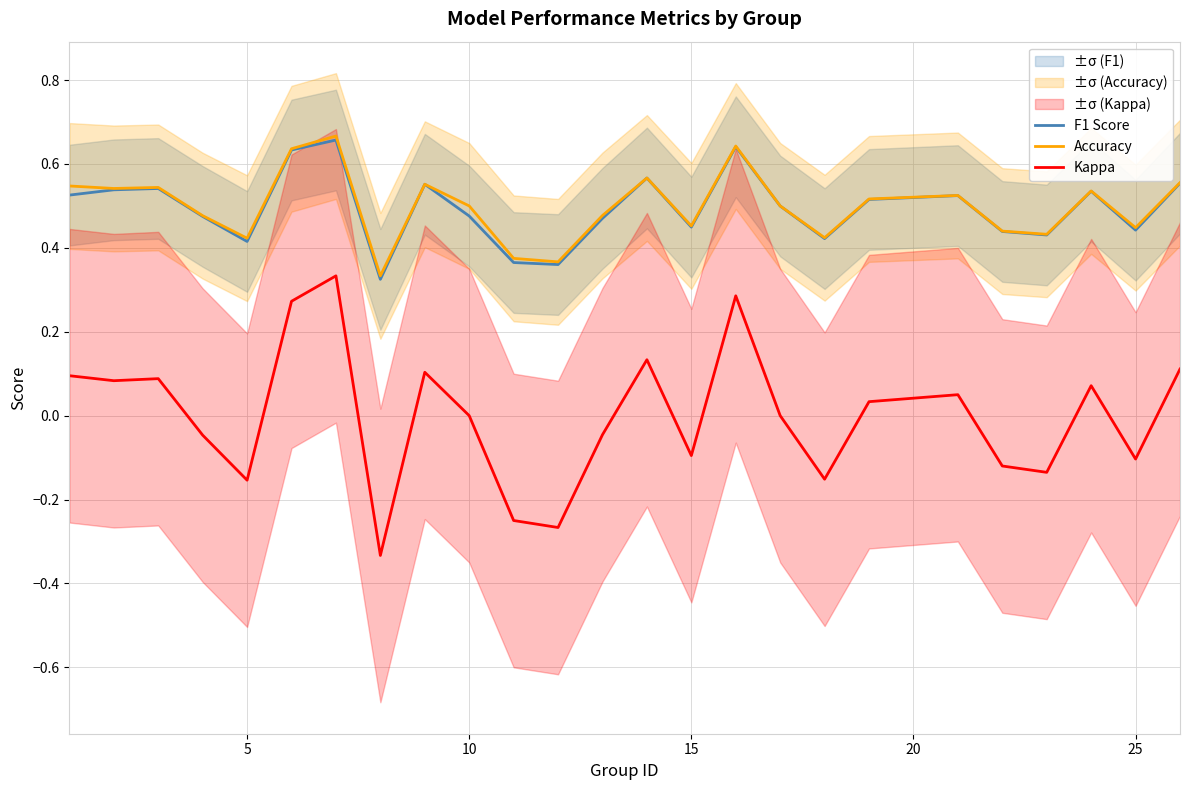

Rank the series by their maximum value, from lowest to highest.

Kappa, F1 Score, Accuracy